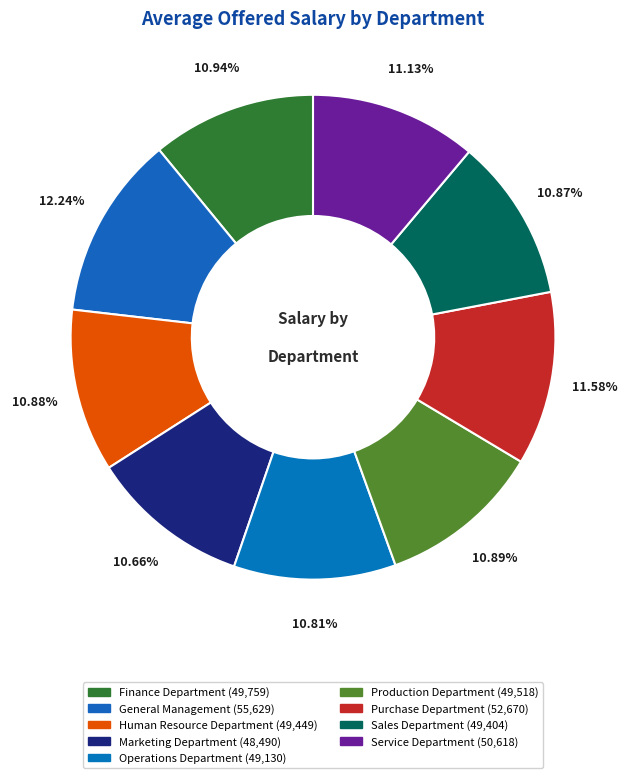

What percentage is the Service Department slice, to the nearest percent?

11%